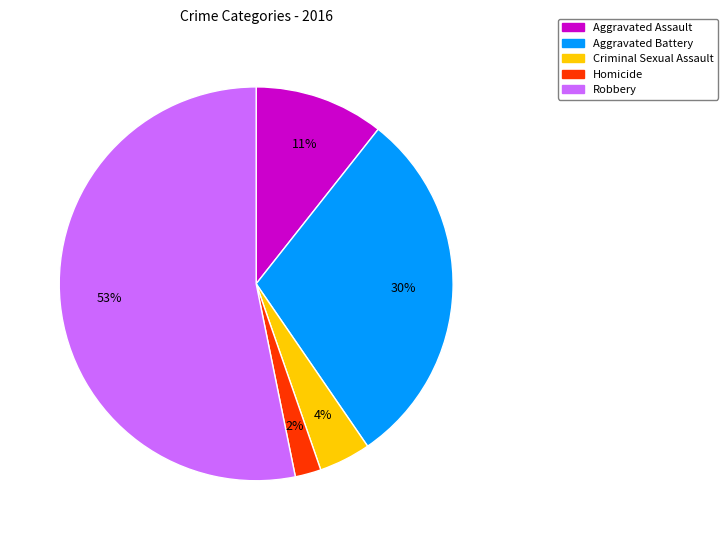

Approximately how many times larger is the value at Aggravated Battery compared to Robbery?

0.6